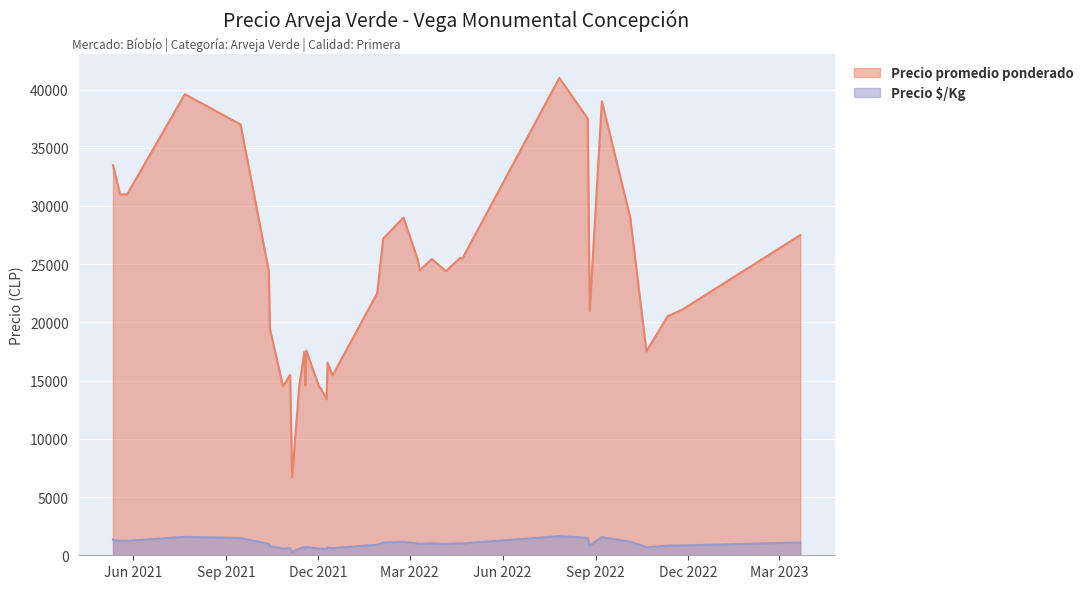

Which series has the largest range (max minus min)?

Precio promedio ponderado